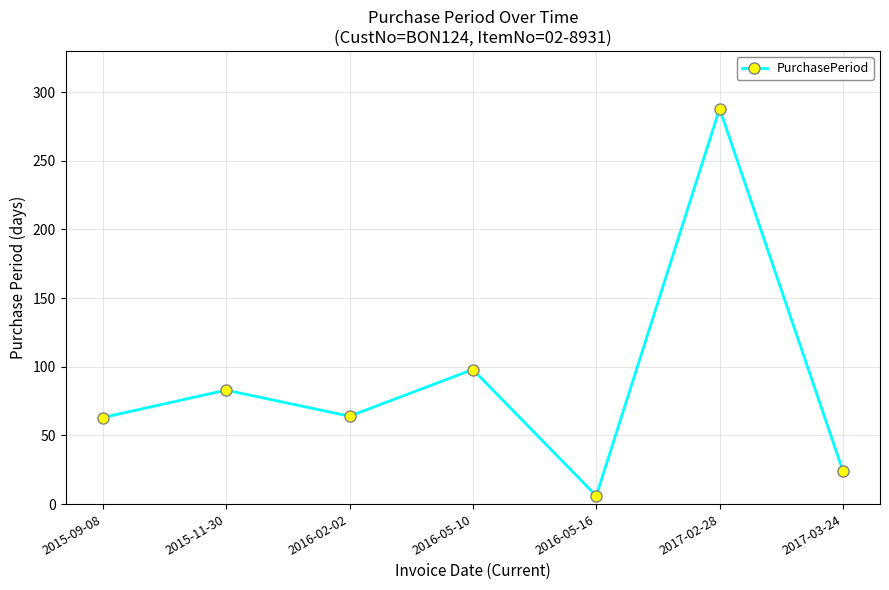

Where is the first local maximum?

2015-11-30